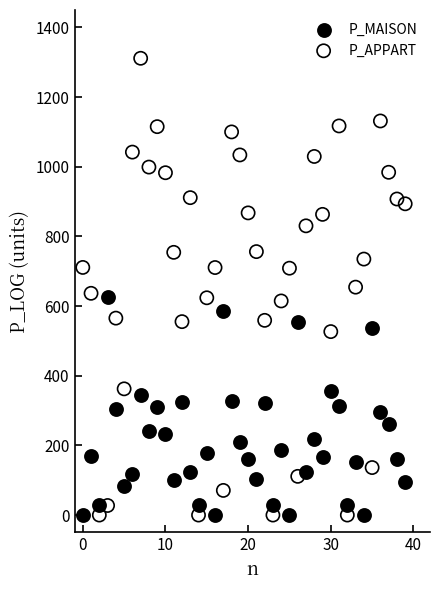

Which series has the largest Y range (max minus min)?

P_APPART